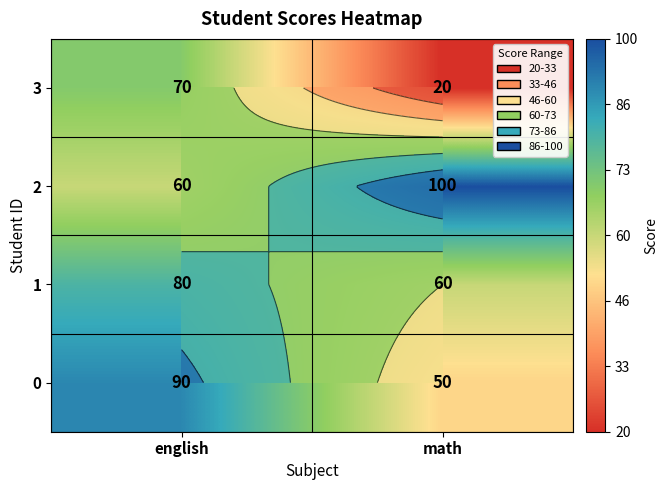

Count the 0 values in the range 50 to 90.

2